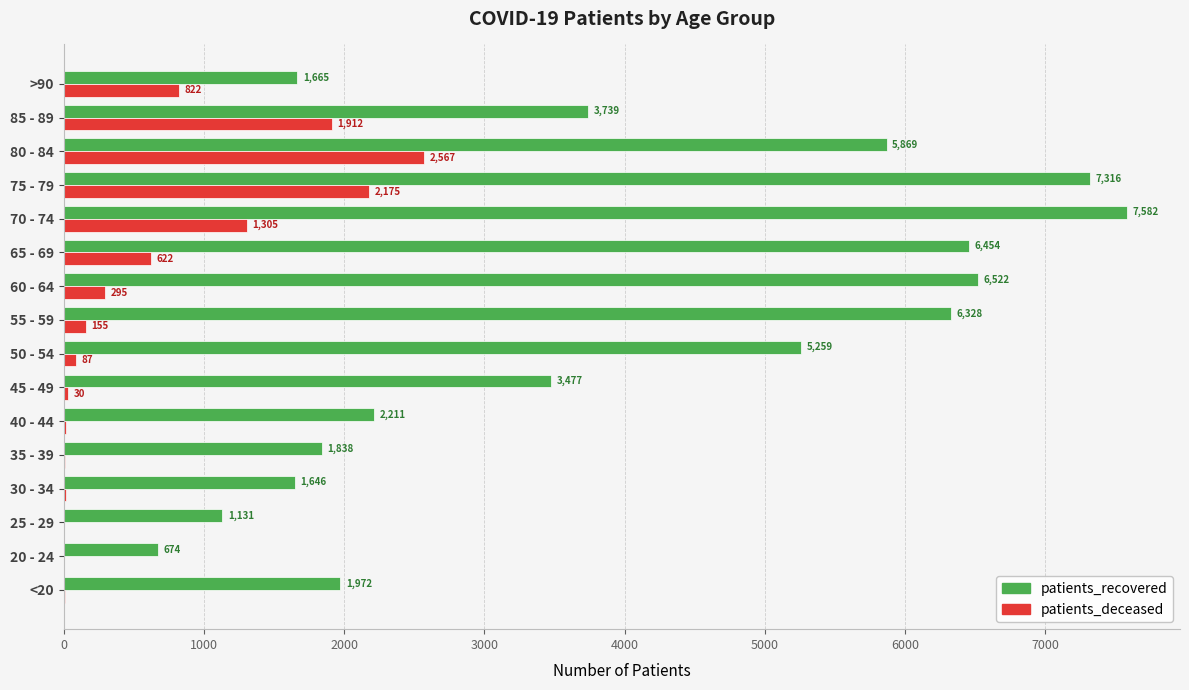

What is the maximum value shown in the chart?

7582